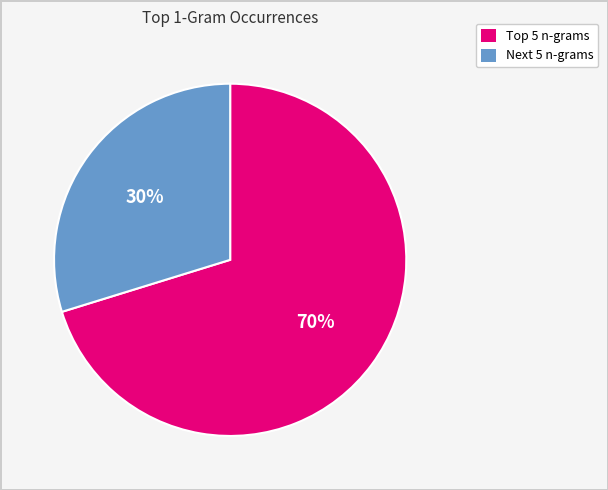

Rank the categories by value from lowest to highest.

Next 5 n-grams, Top 5 n-grams